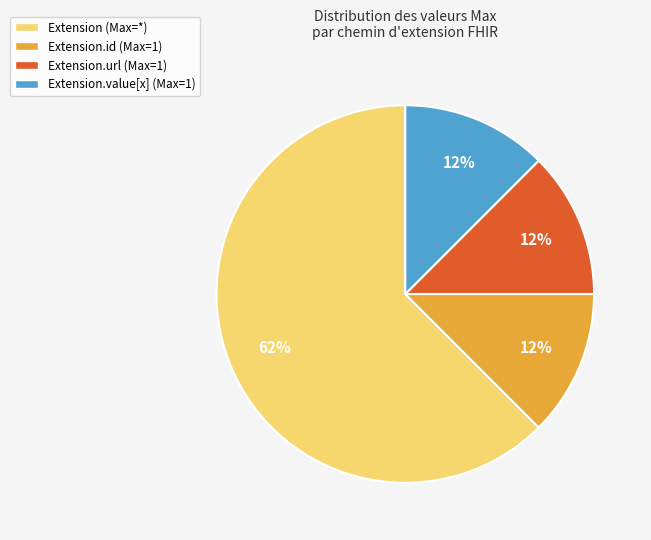

Which category has the biggest portion of the pie?

Extension (Max=*)